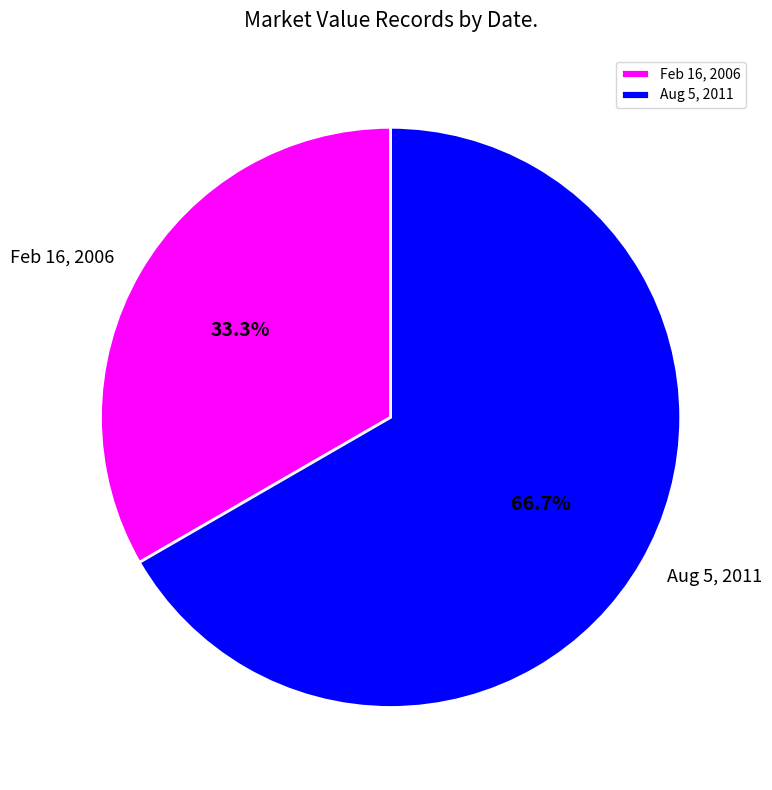

Between Feb 16, 2006 and Aug 5, 2011, which is larger?

Aug 5, 2011